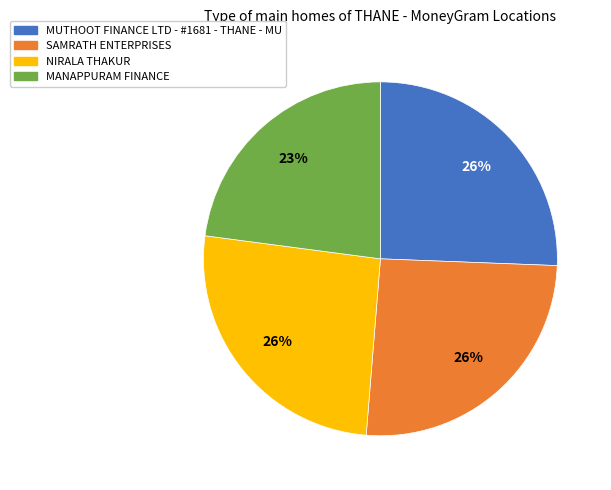

Do MANAPPURAM FINANCE and NIRALA THAKUR together represent more than half of the pie?

No